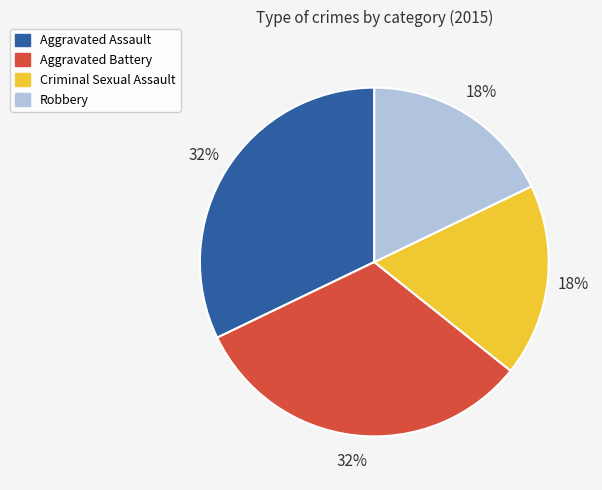

To the nearest percent, what is the combined percentage of Criminal Sexual Assault and Robbery?

36%